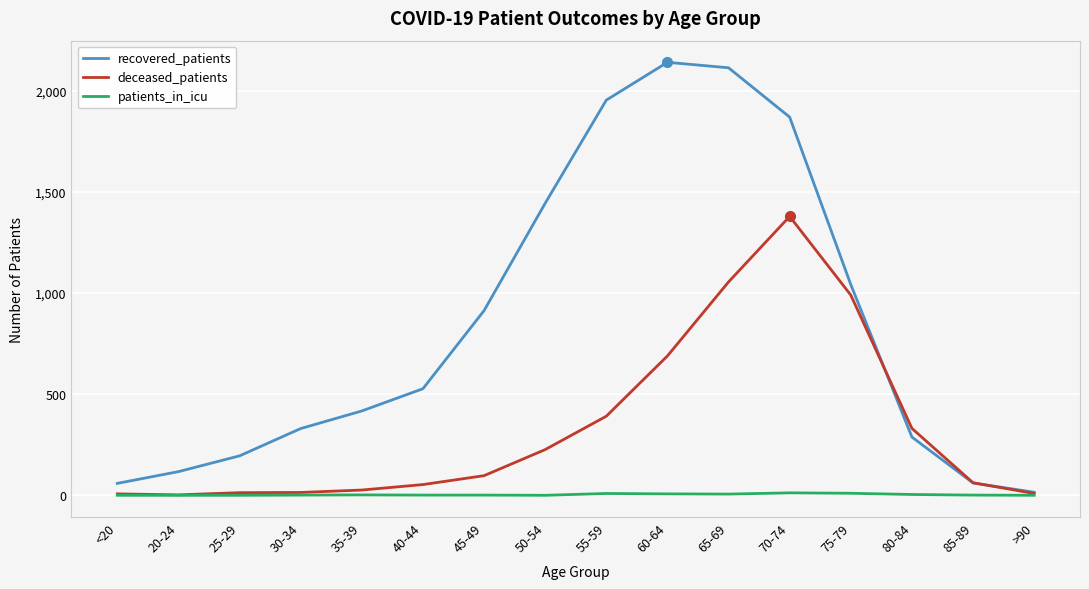

Does the chart display data point markers on the line(s)?

No